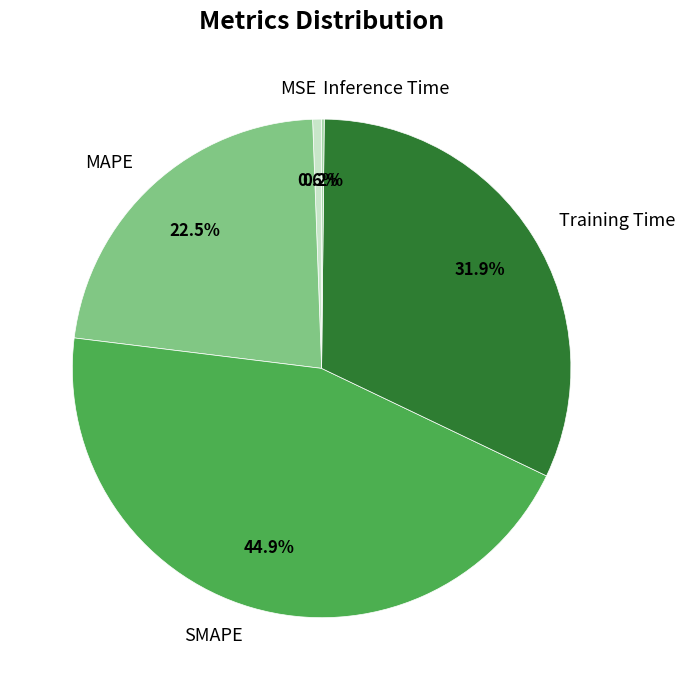

Between Training Time and MSE, which is larger?

Training Time